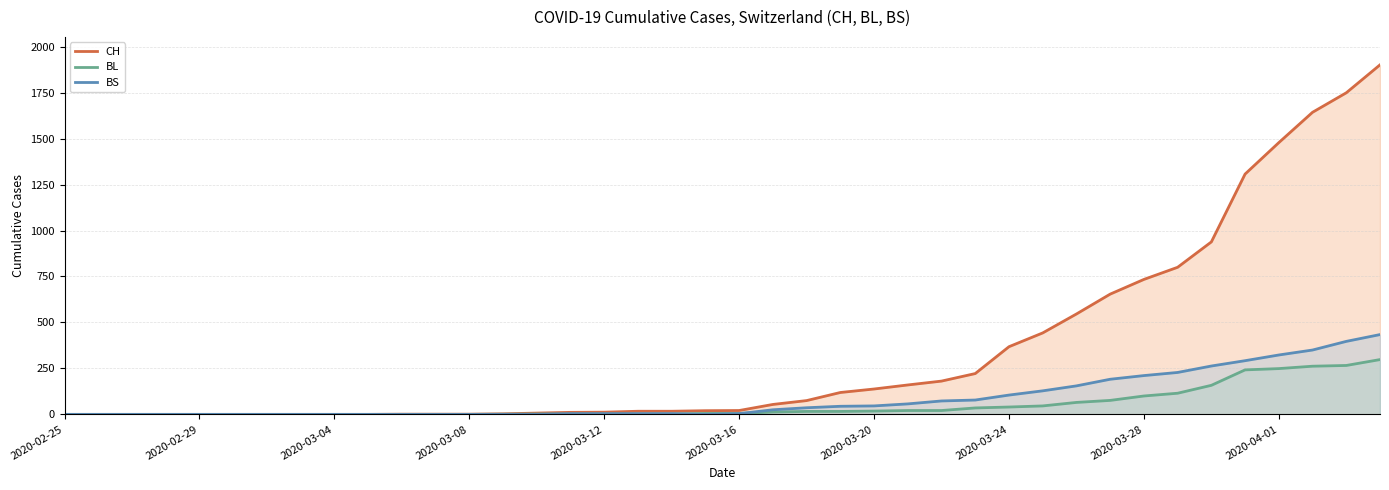

Count the number of data series in this chart.

3